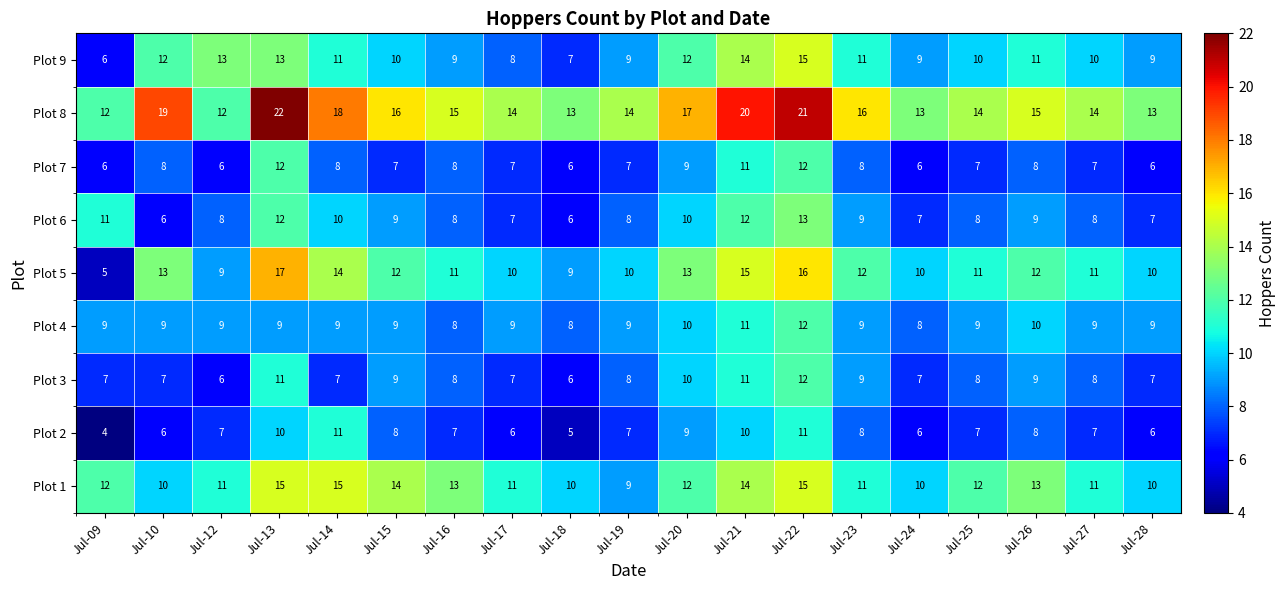

At which category is the sum across all series the highest?

Jul-22